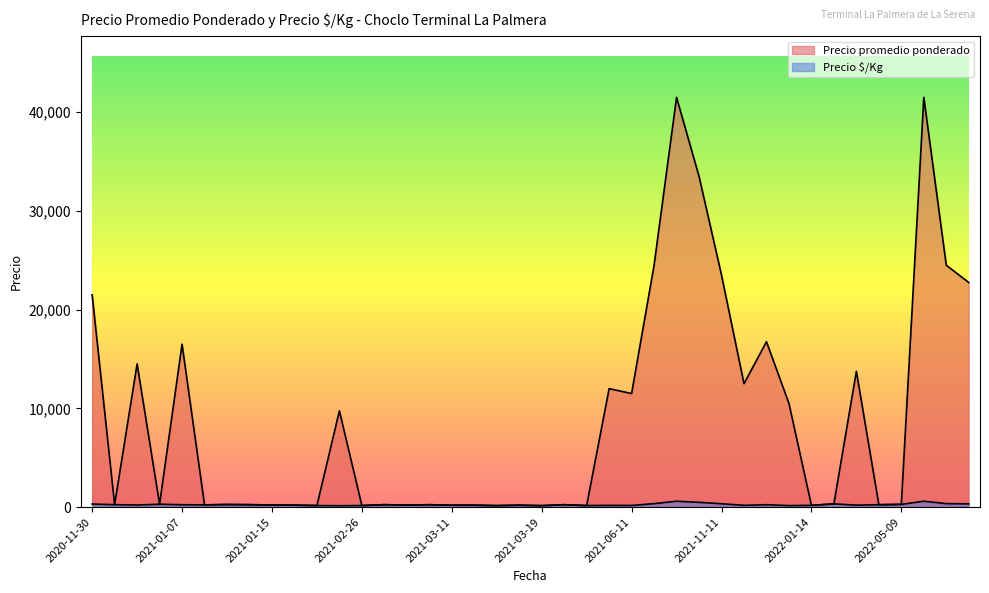

True or false: Precio $/Kg and Precio promedio ponderado cross at least once.

False